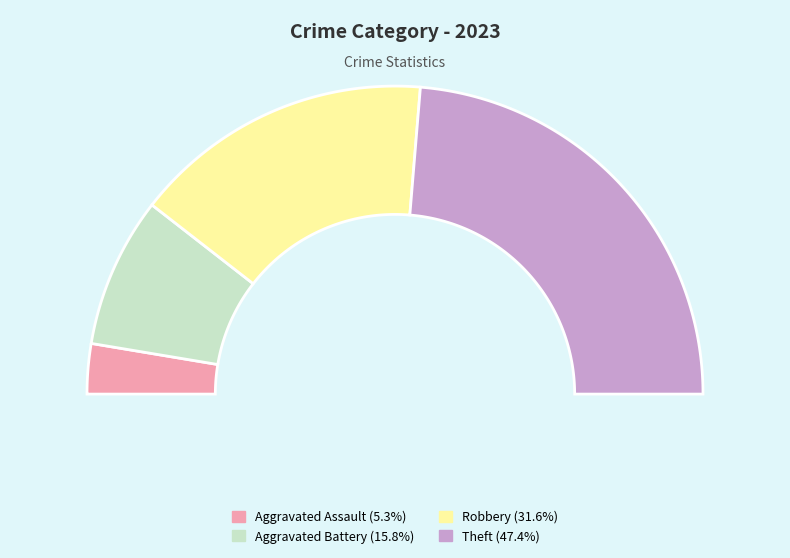

Combined, do Robbery and Theft account for over 50%?

Yes